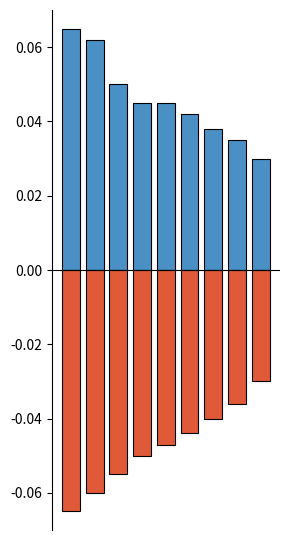

How many bars are there in each group?

2